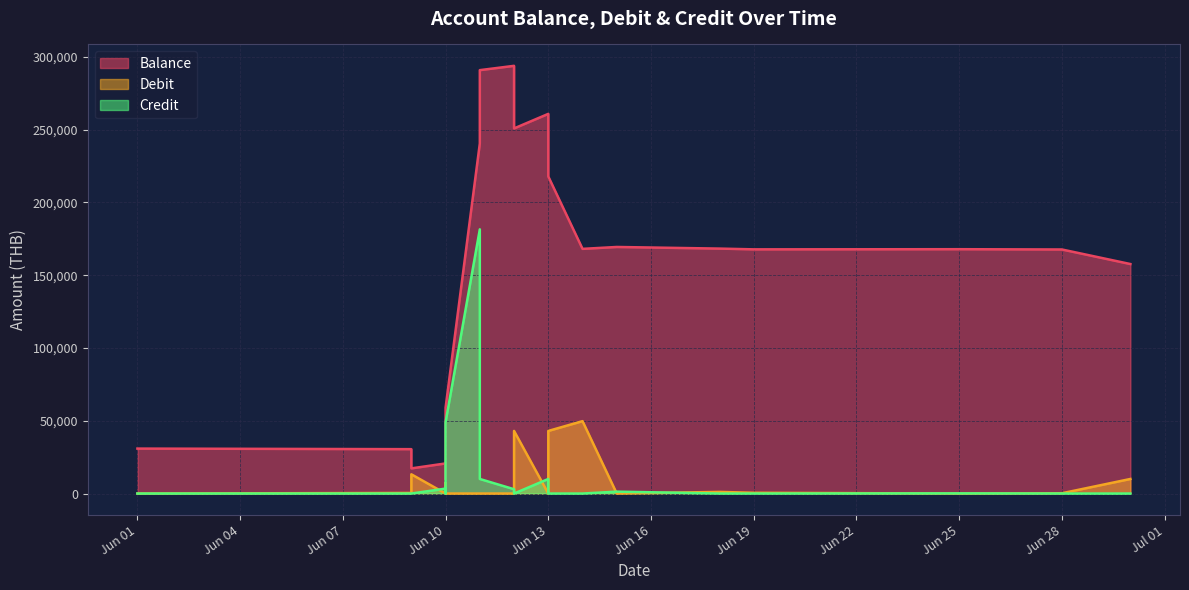

How many lines are shown in the chart?

3